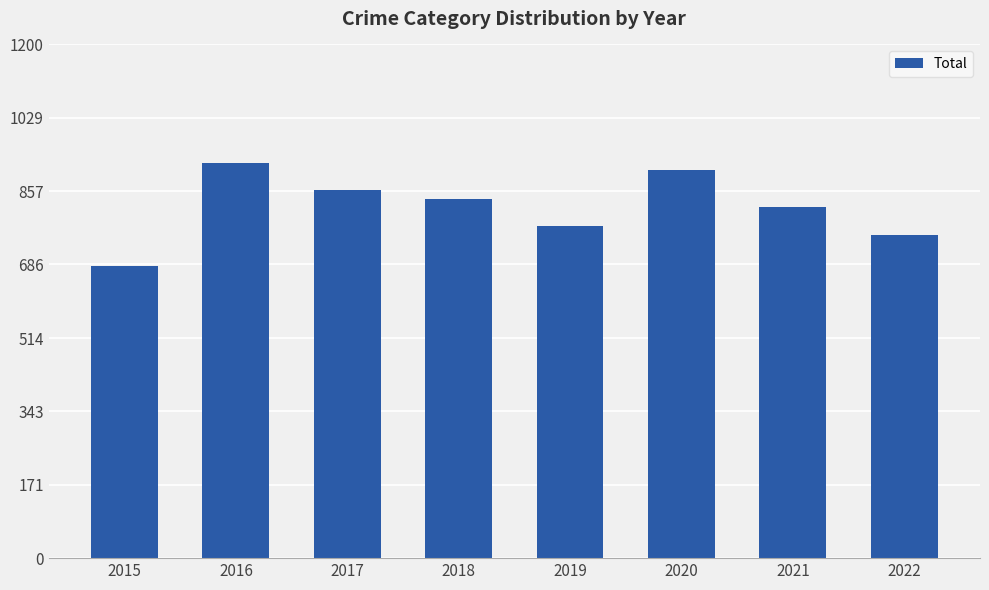

What is the maximum value shown in the chart?

922